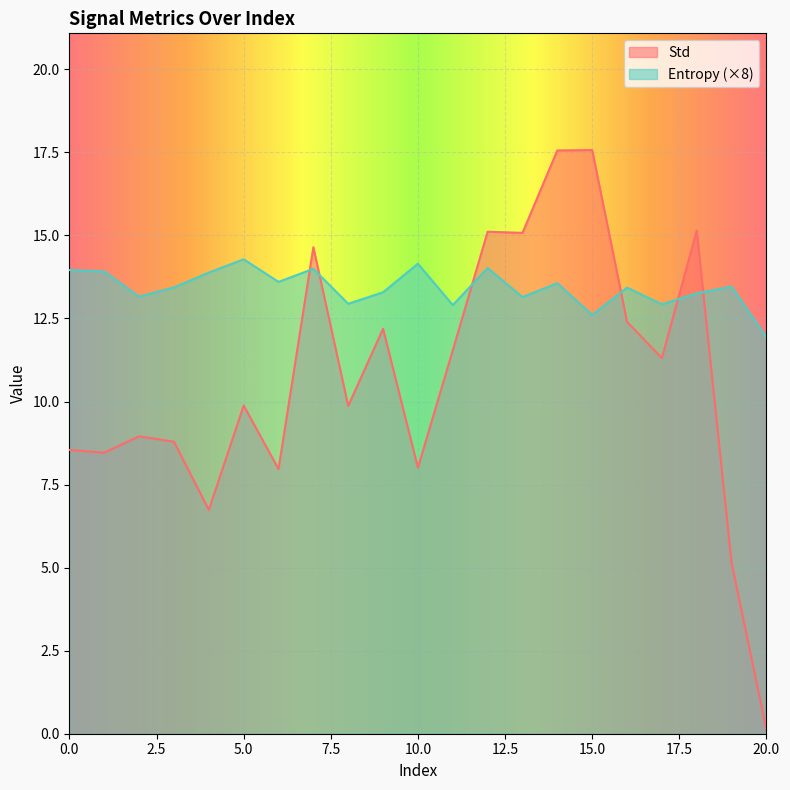

At which label is Std closest to 8?

10